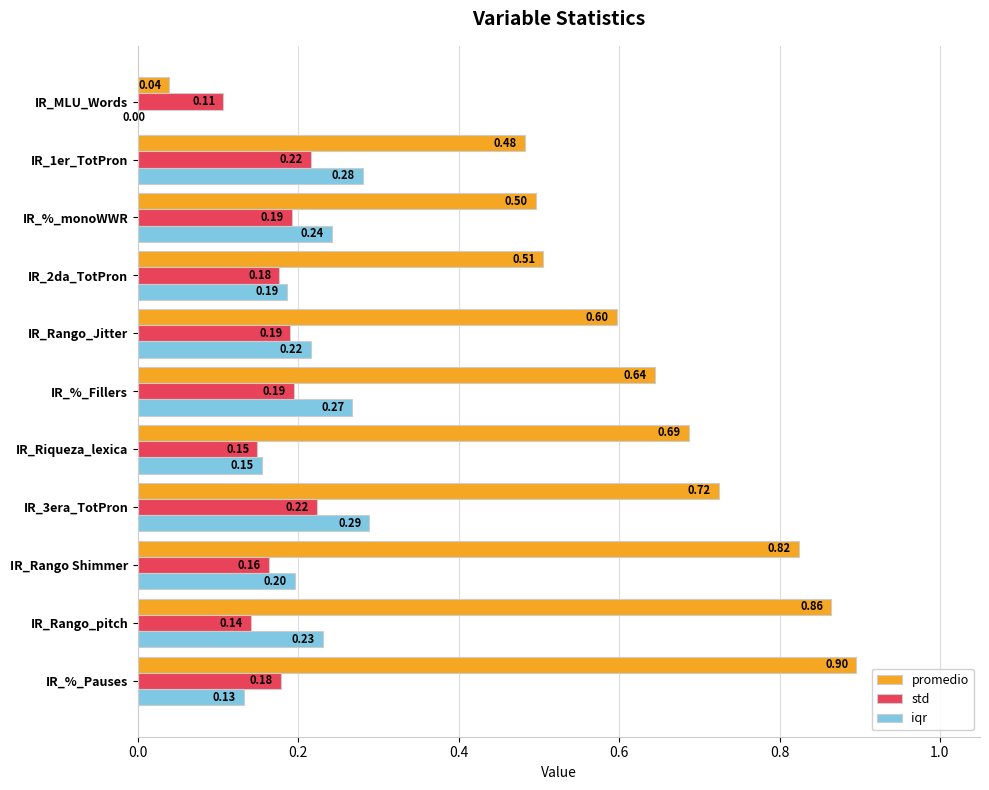

At which label is std closest to 0?

IR_MLU_Words